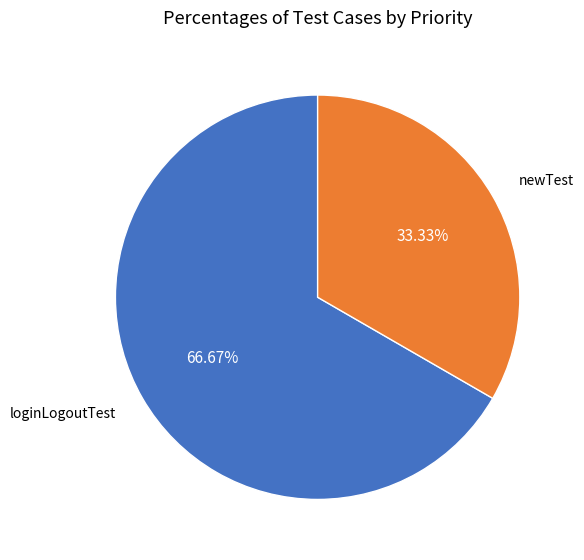

To the nearest percent, what is the average slice percentage?

50%